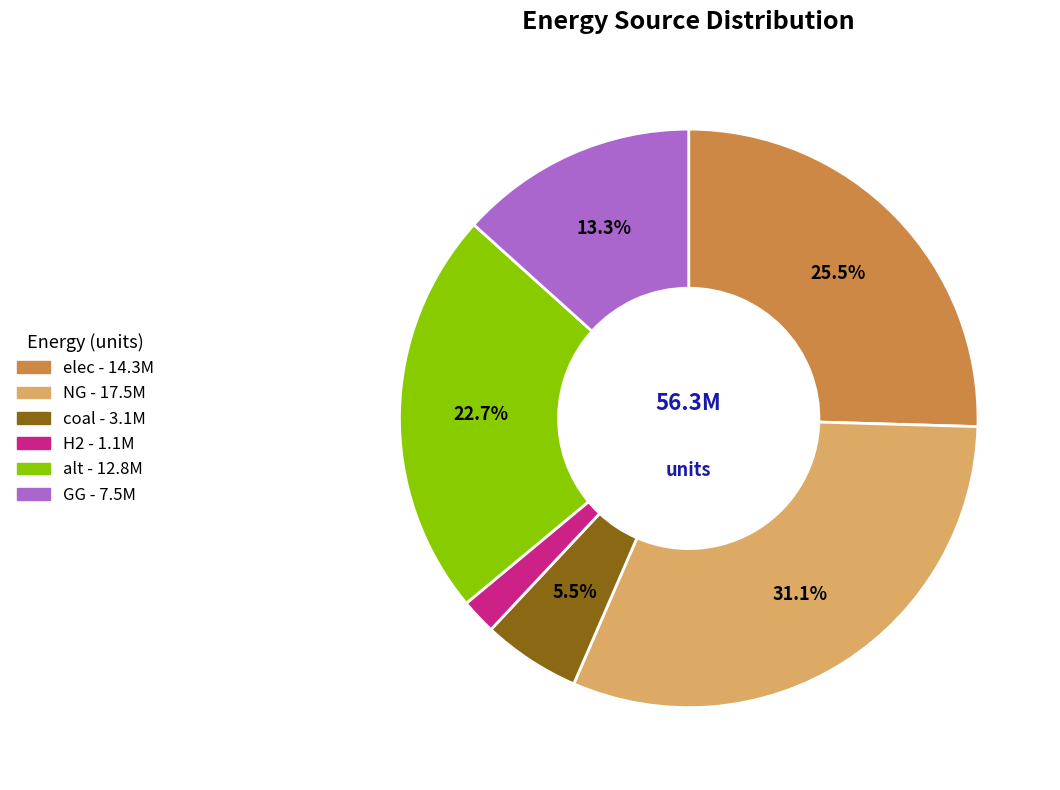

To the nearest percent, what is the combined percentage of alt and H2?

25%